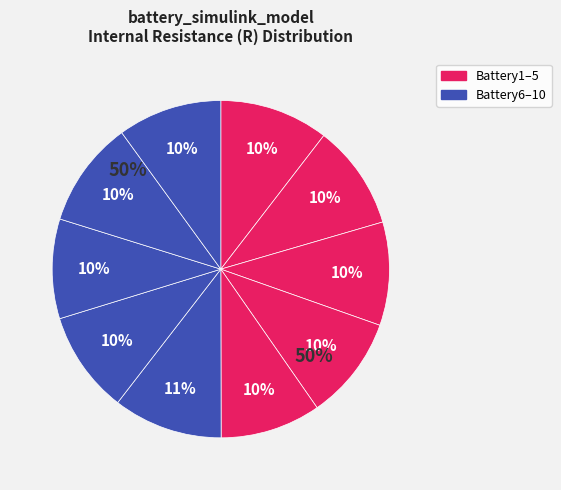

Is Battery4 the majority of the pie?

No